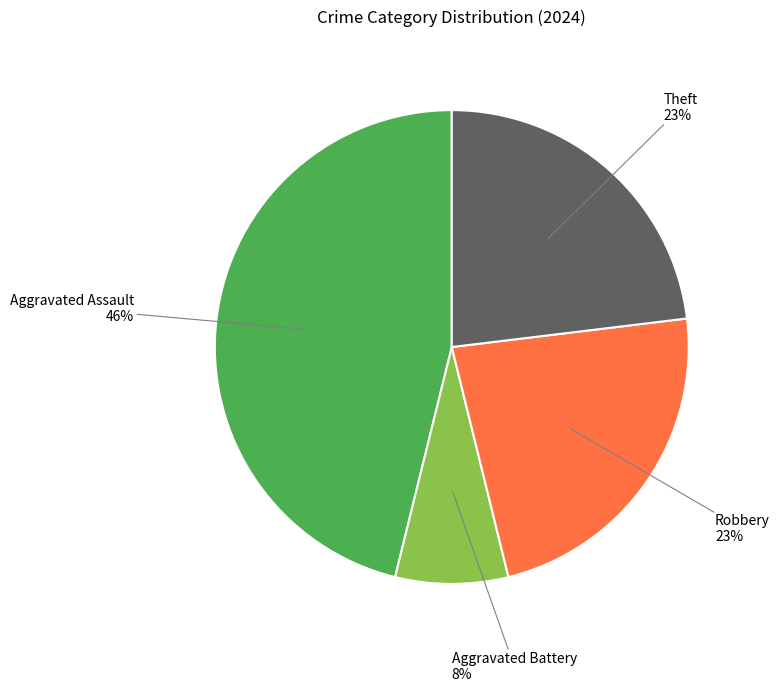

To the nearest percent, what is the difference between the largest and smallest slice percentages?

38%